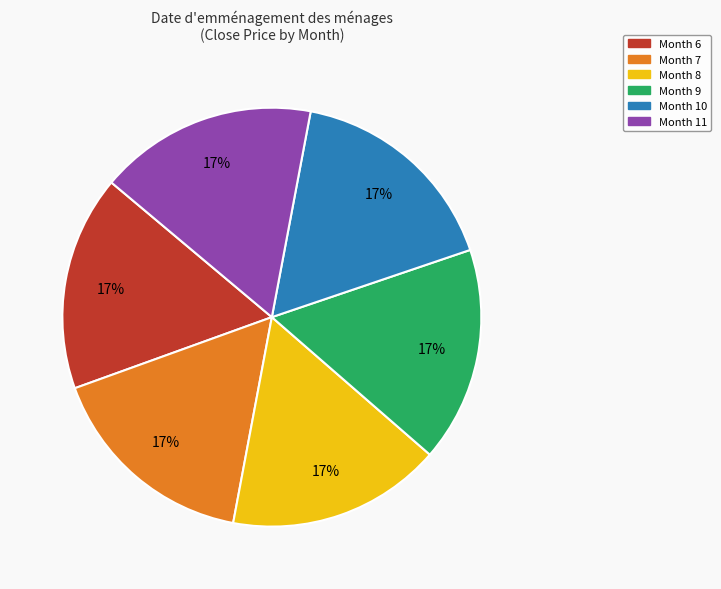

Is there a majority slice in this chart?

No